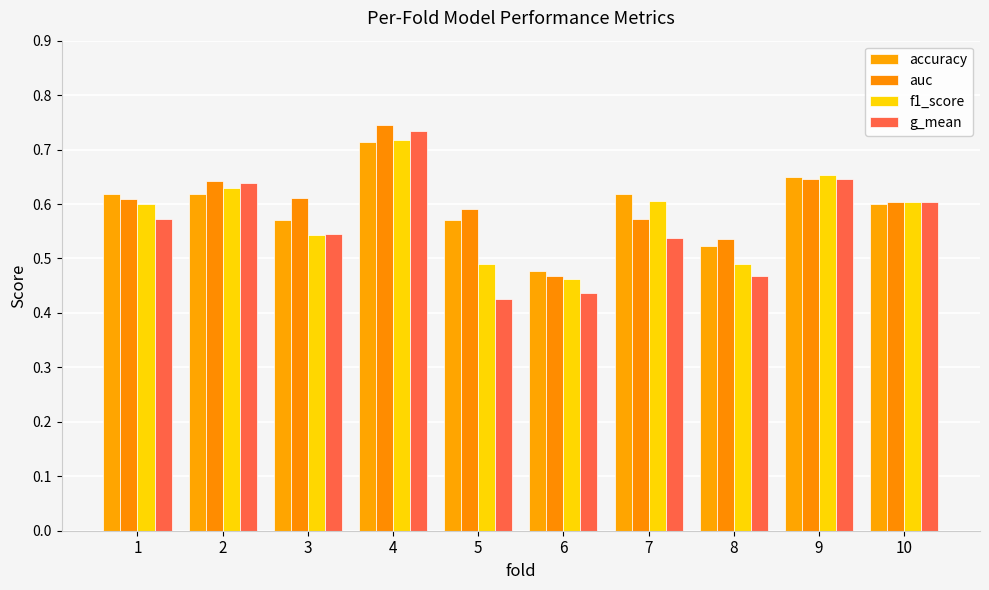

What is the difference between the accuracy values at 4 and 8?

0.2